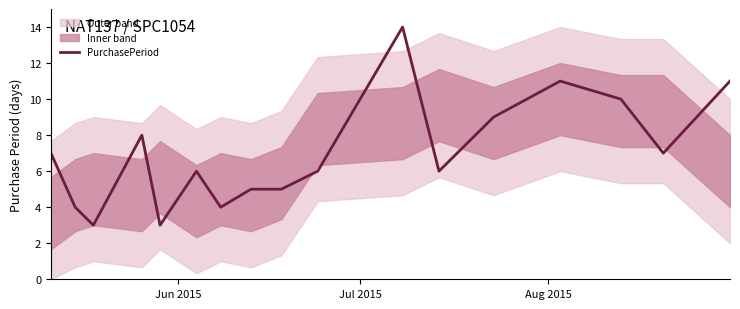

What is the maximum value for PurchasePeriod?

14